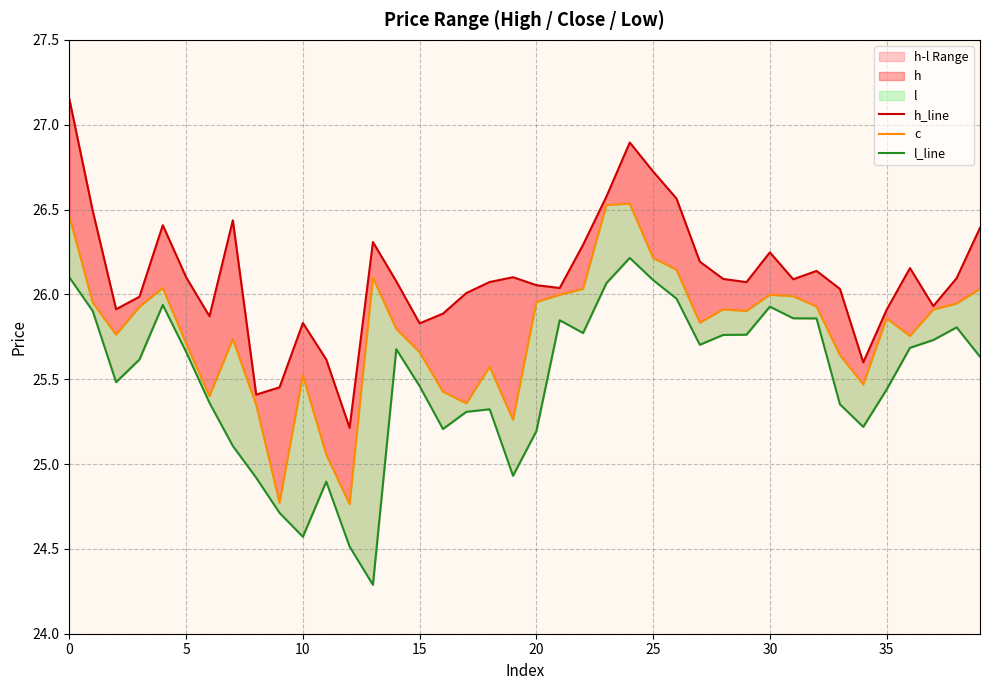

Rank the series at 29 from highest to lowest value.

h_line, c, l_line